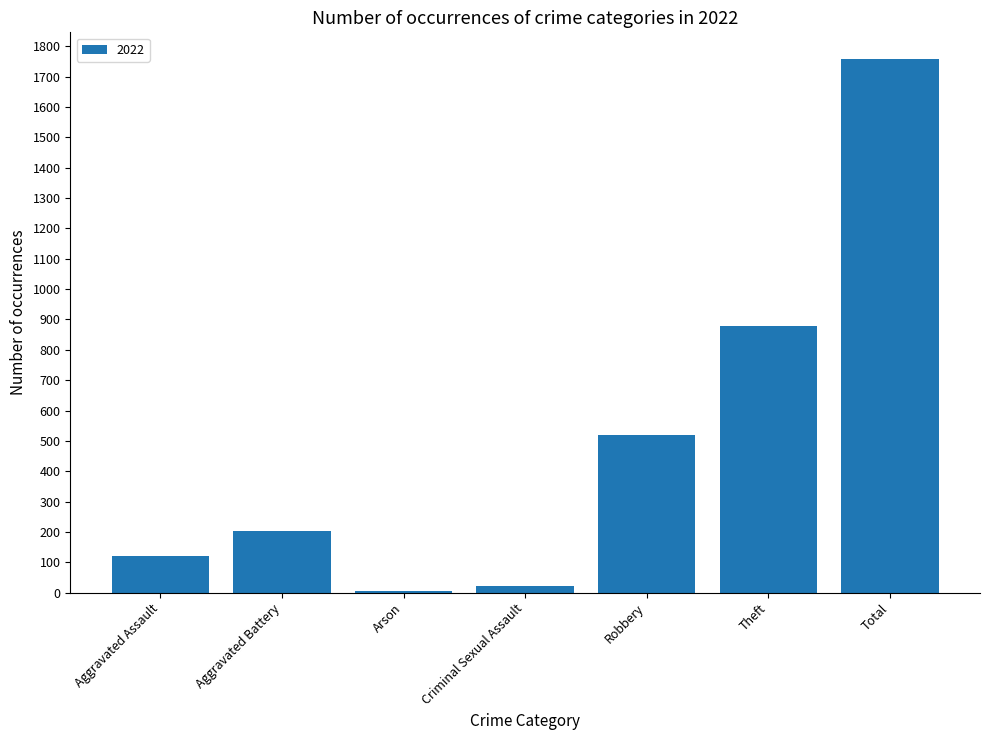

Which has a higher value, Aggravated Assault or Total?

Total